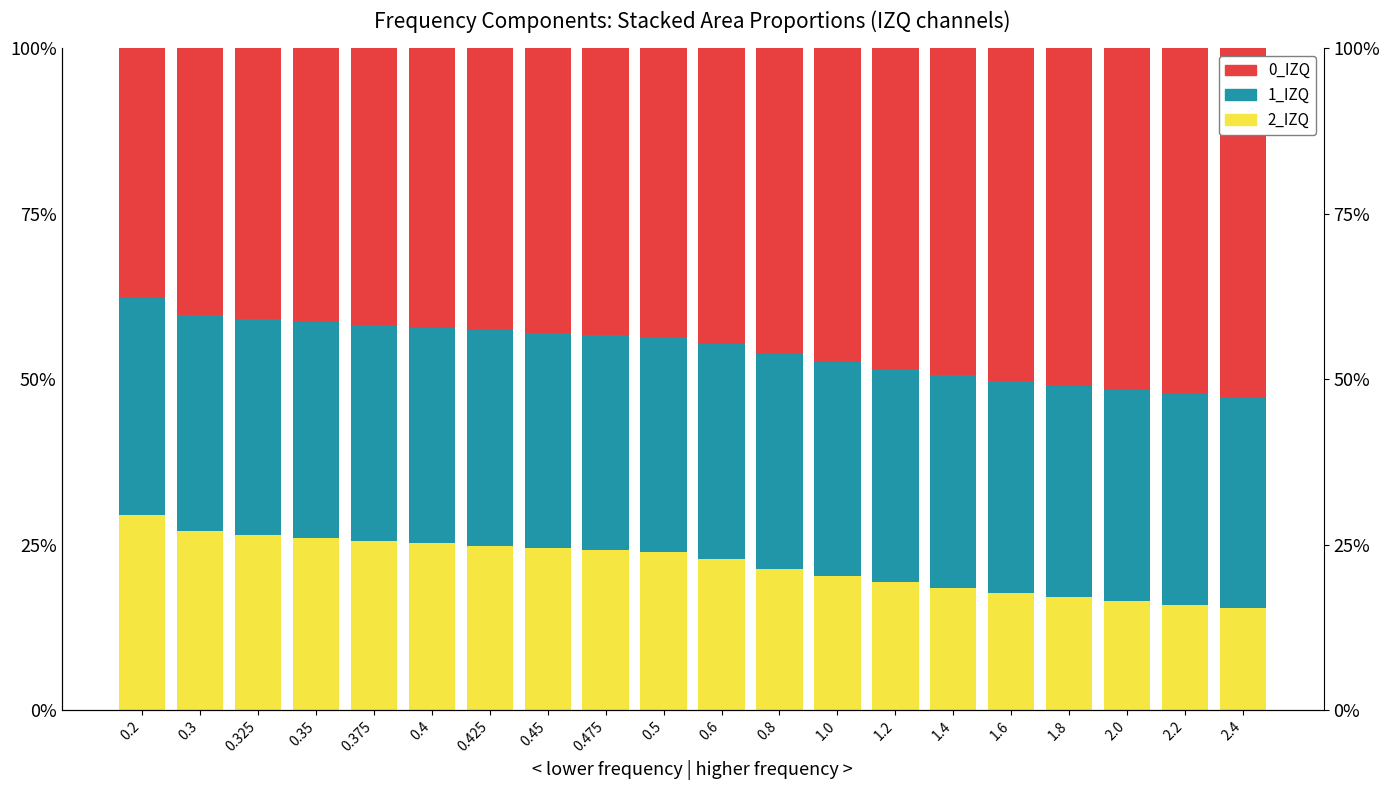

Which series has the largest total across all categories?

0_IZQ